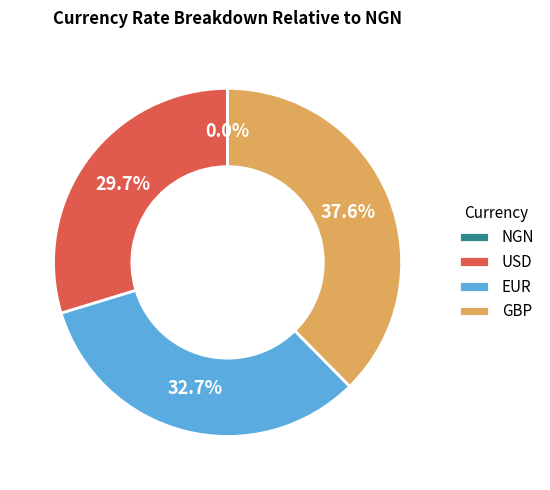

To the nearest percent, what is the difference between the USD and EUR slice percentages?

3%